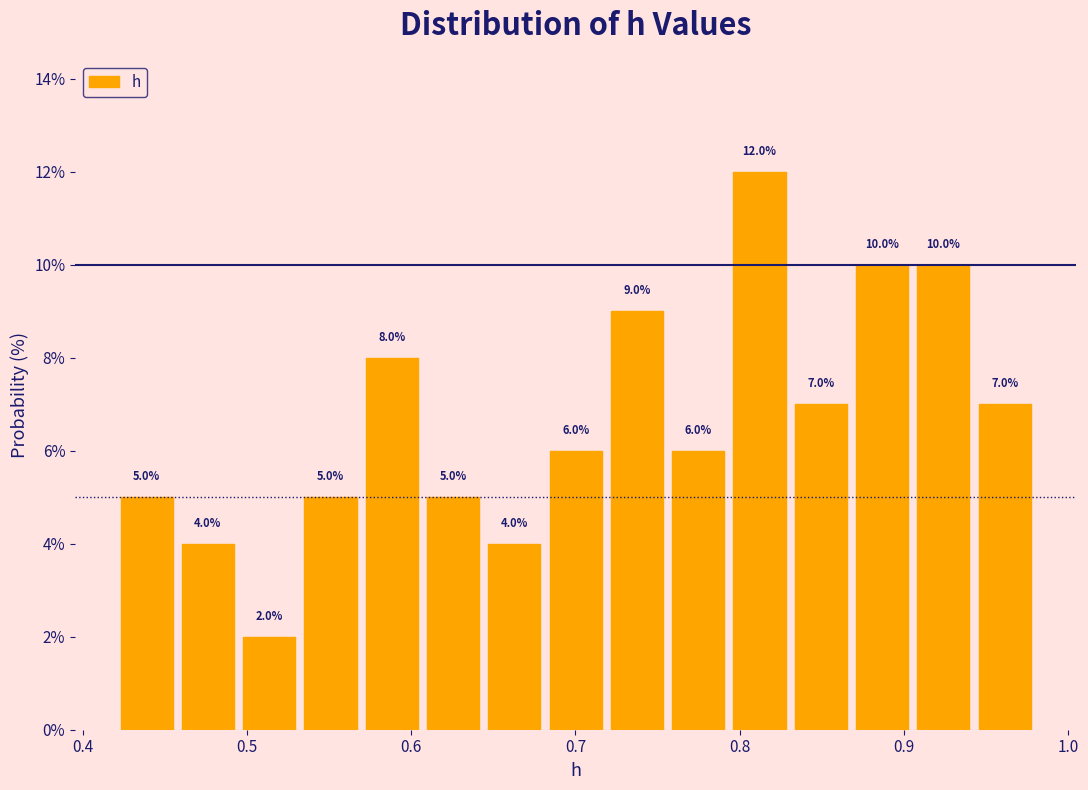

Read against the x-axis, roughly where is the centre of the tallest bar?

0.81